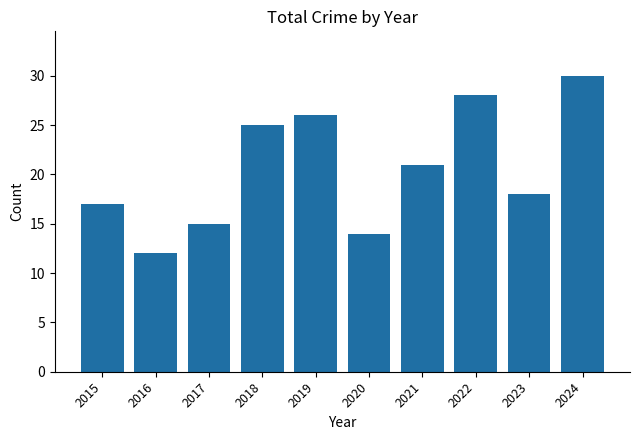

List the labels in order of value, largest first.

2024, 2022, 2019, 2018, 2021, 2023, 2015, 2017, 2020, 2016